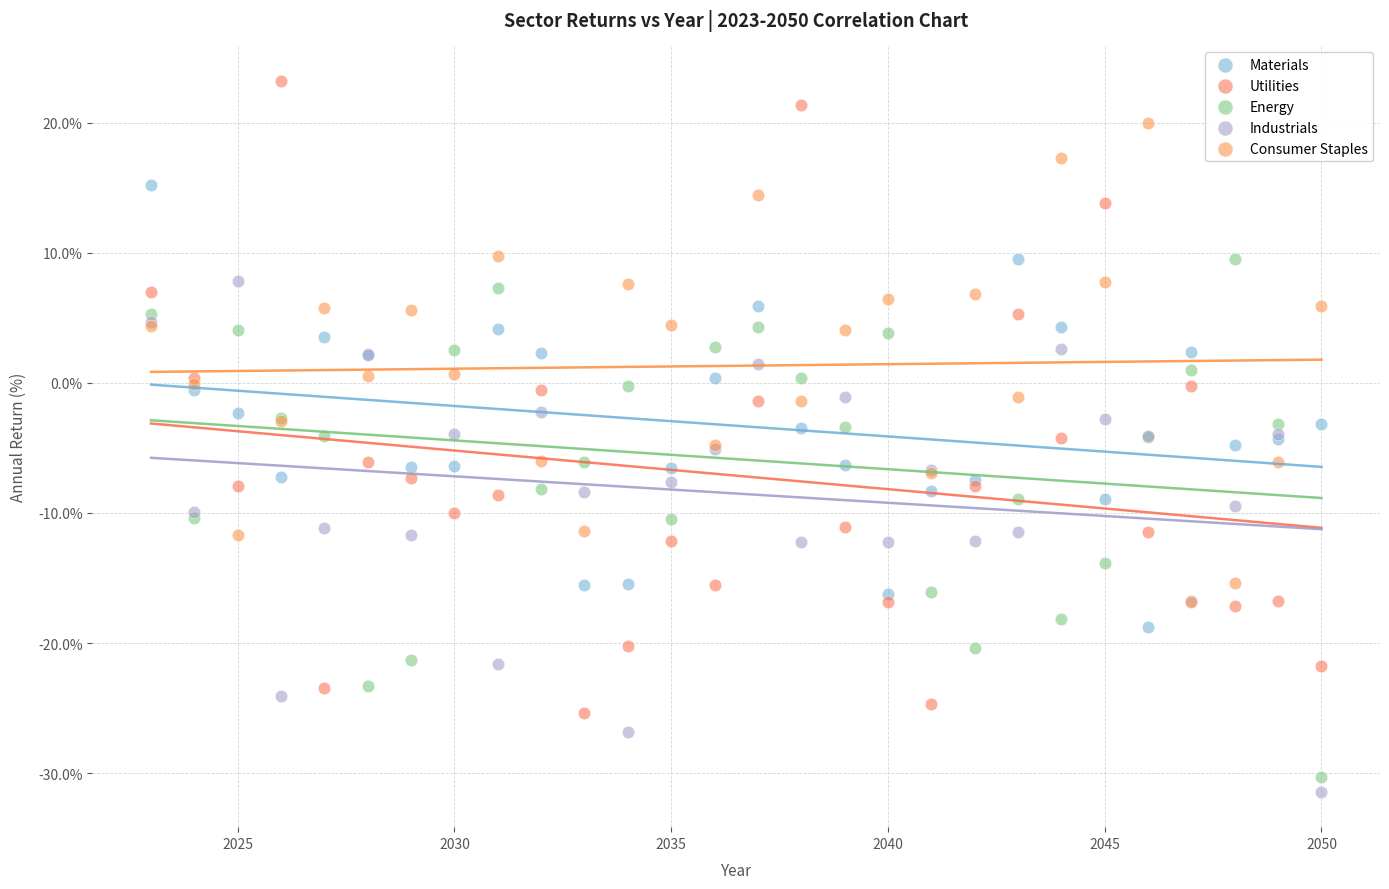

Which series contains the highest Y value?

Utilities